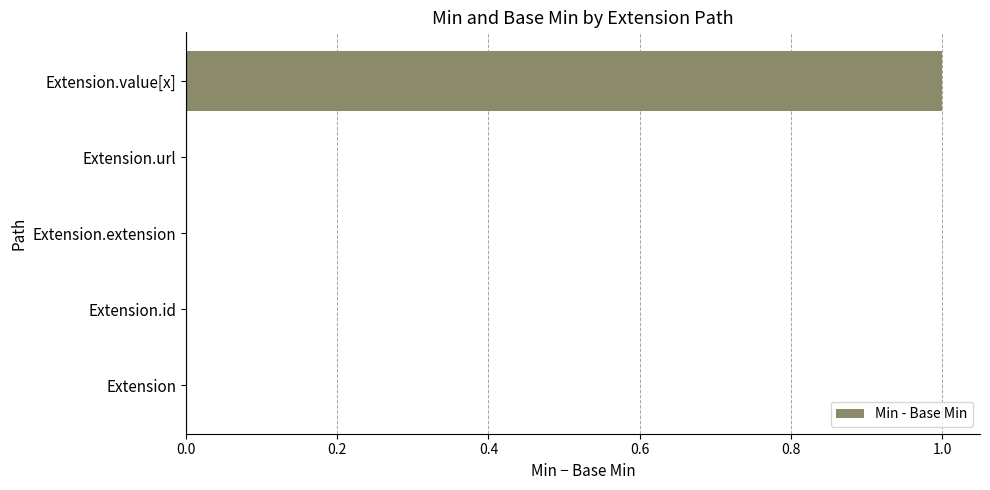

Reading bottom to top, what are all the values shown in this chart?

Extension=0	Extension.id=0	Extension.extension=0	Extension.url=0	Extension.value[x]=1